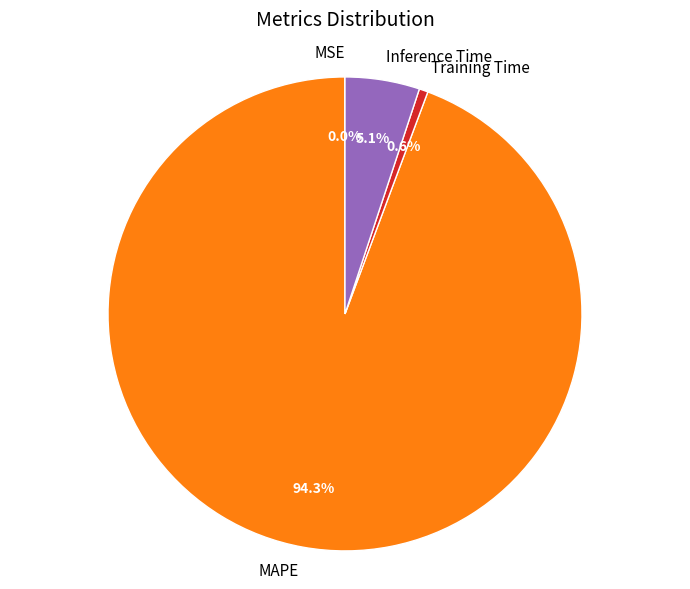

To the nearest percent, what percentage of the pie is Training Time?

1%